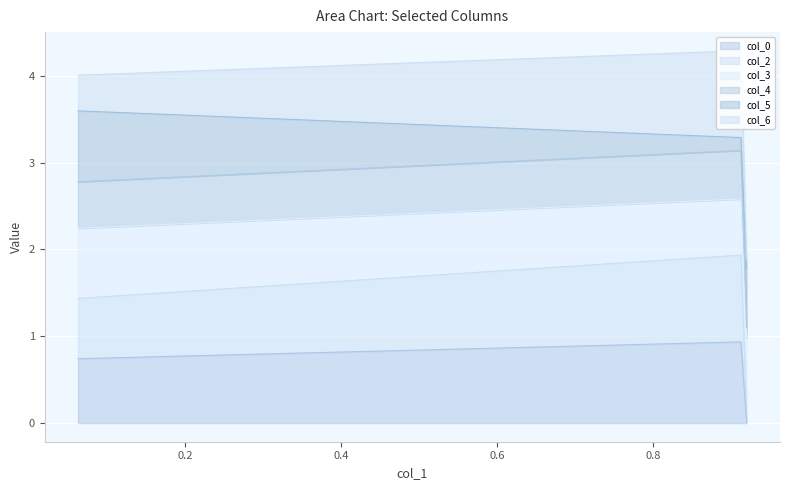

What is the highest value of the col_0 series?

0.9